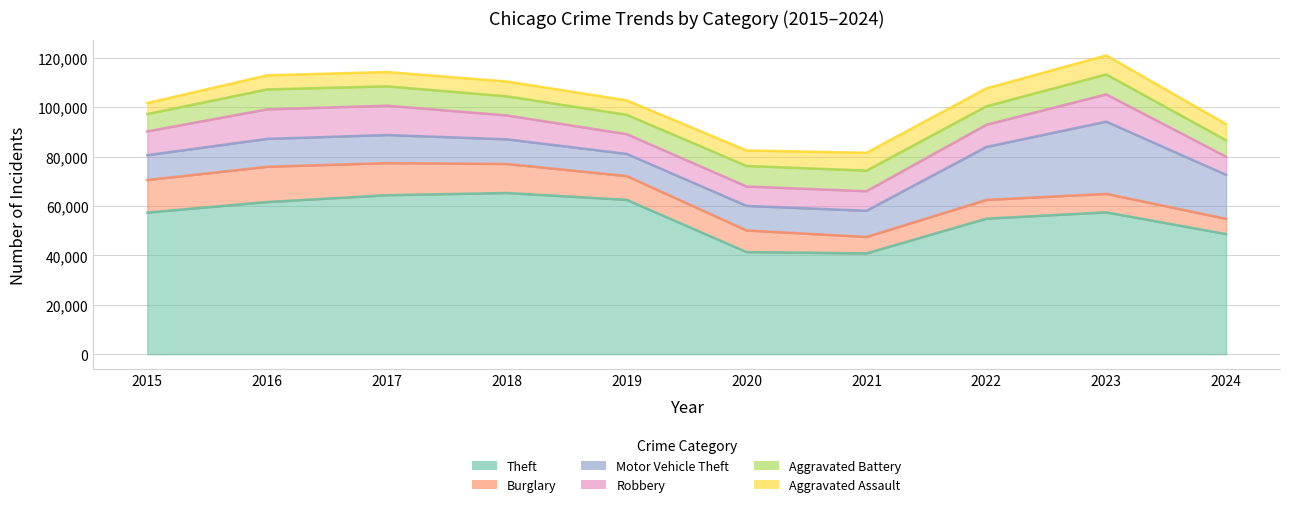

Is the value of Burglary at 2022 greater than the value of Motor Vehicle Theft at 2021?

No